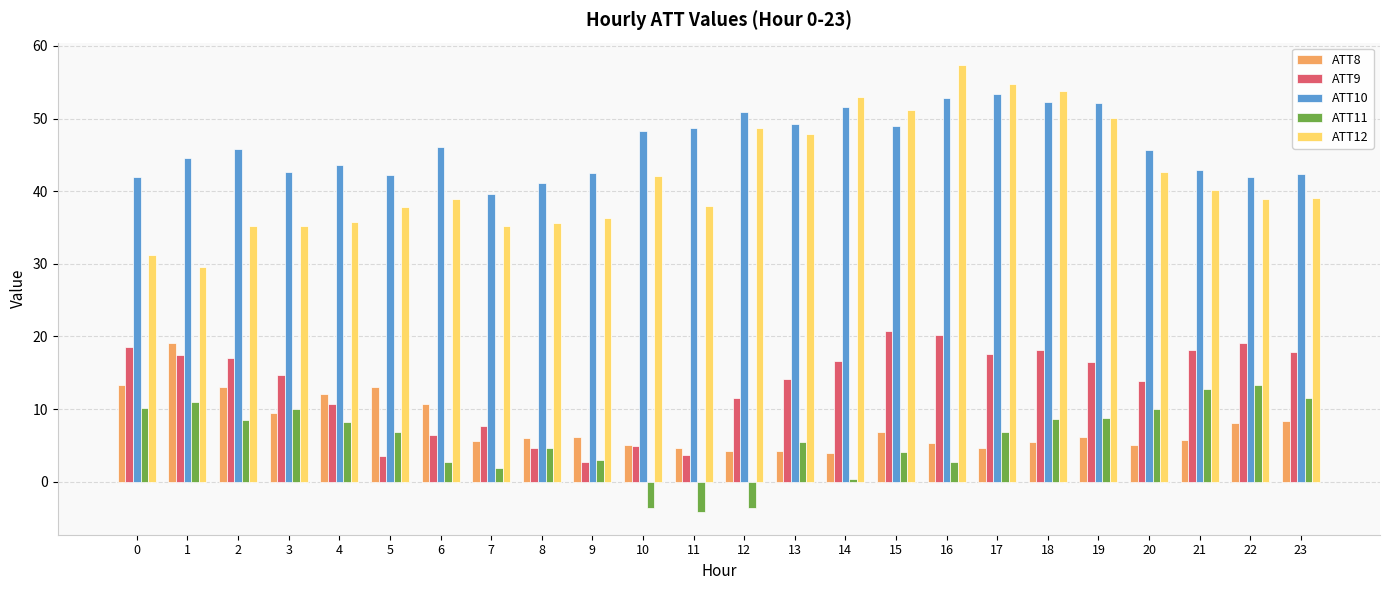

What is the spread (max minus min) of values at 11?

52.9